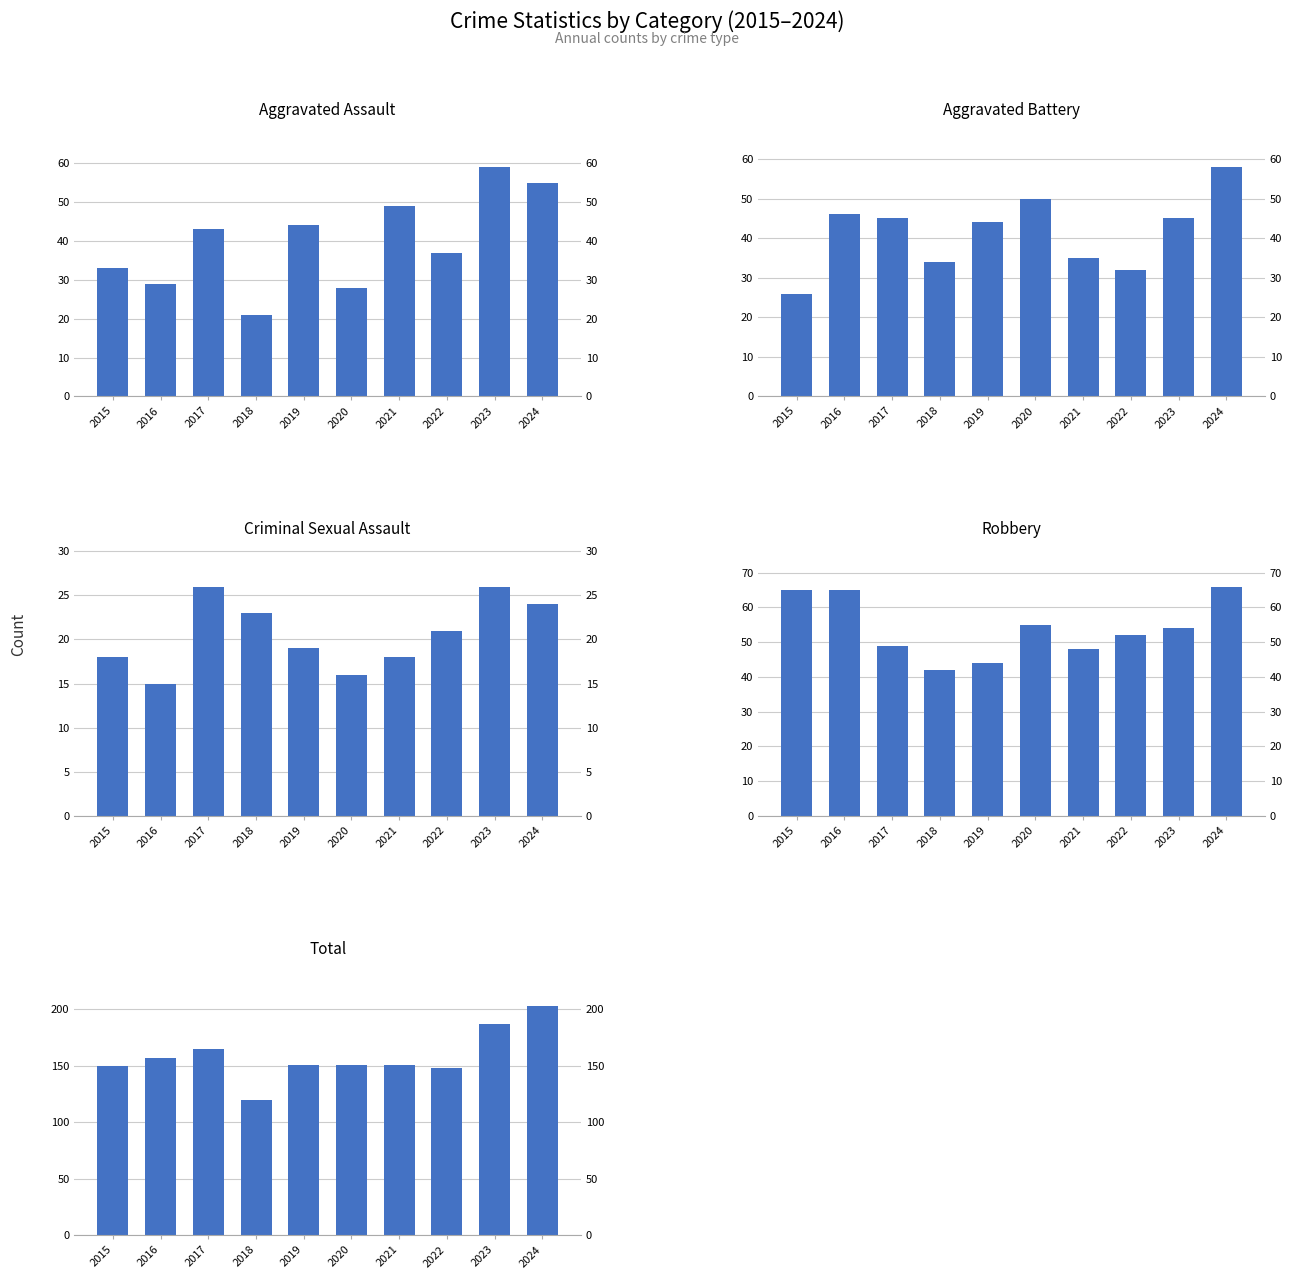

The value of Total at 2023 is 276. True or false?

False